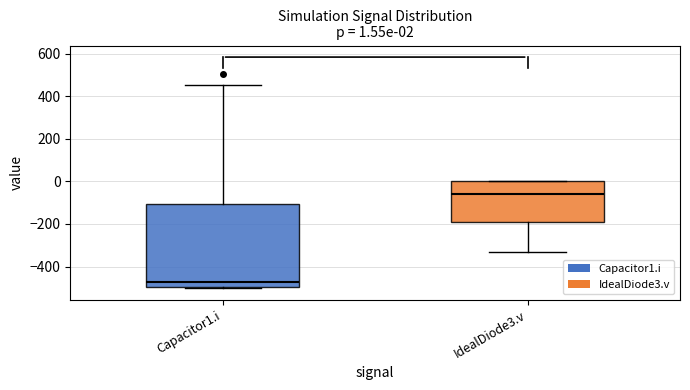

Which box has the highest median line?

IdealDiode3.v